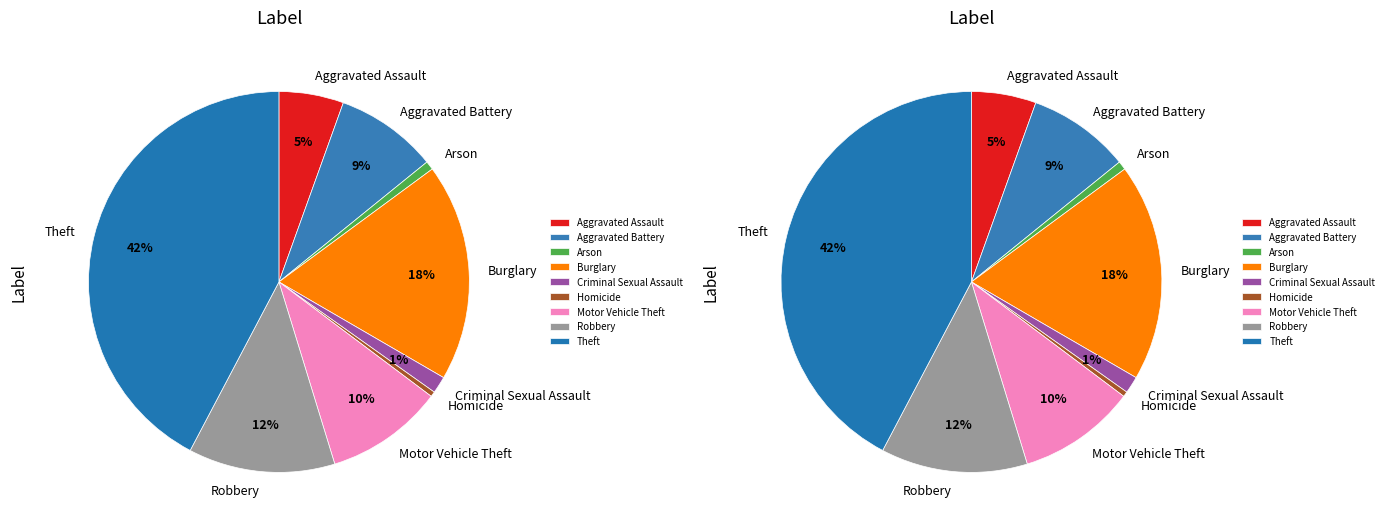

What is the total percentage of Aggravated Battery and Homicide?

9.1%